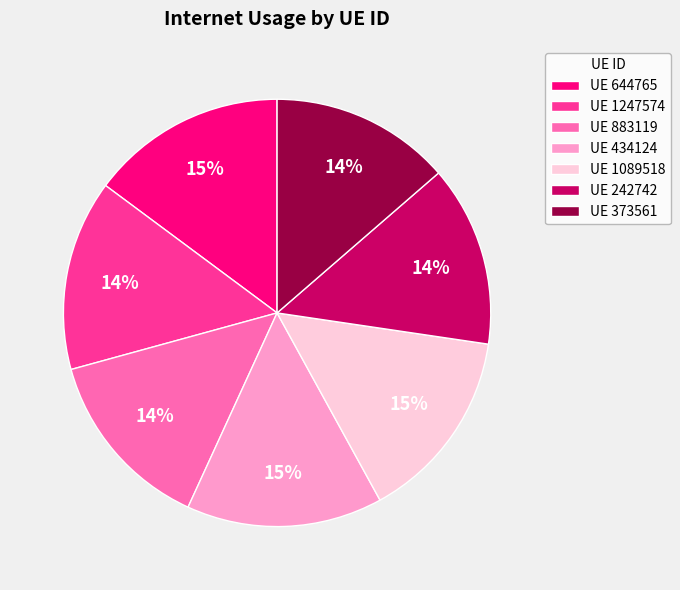

To the nearest percent, what is the difference between the largest and smallest slice percentages?

1%